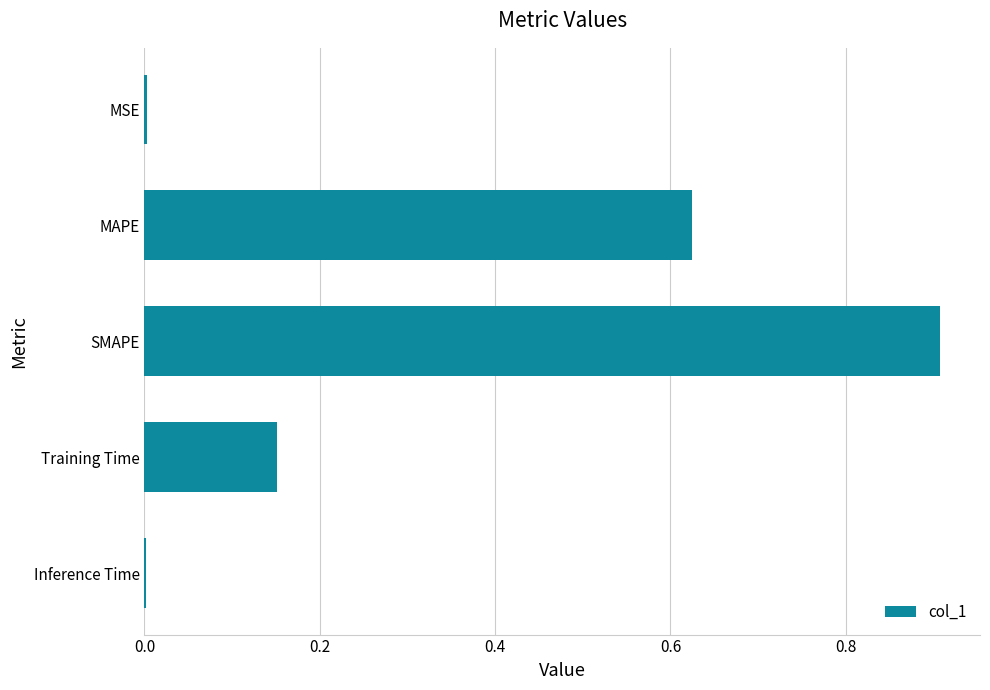

Between MSE and SMAPE, which is larger?

SMAPE